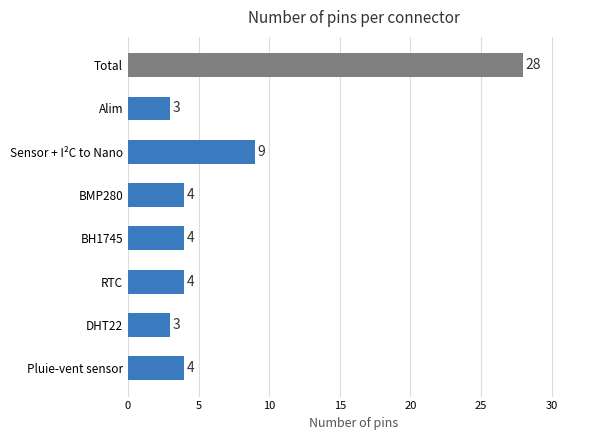

Between Sensor + I²C to Nano and Pluie-vent sensor, which is larger?

Sensor + I²C to Nano